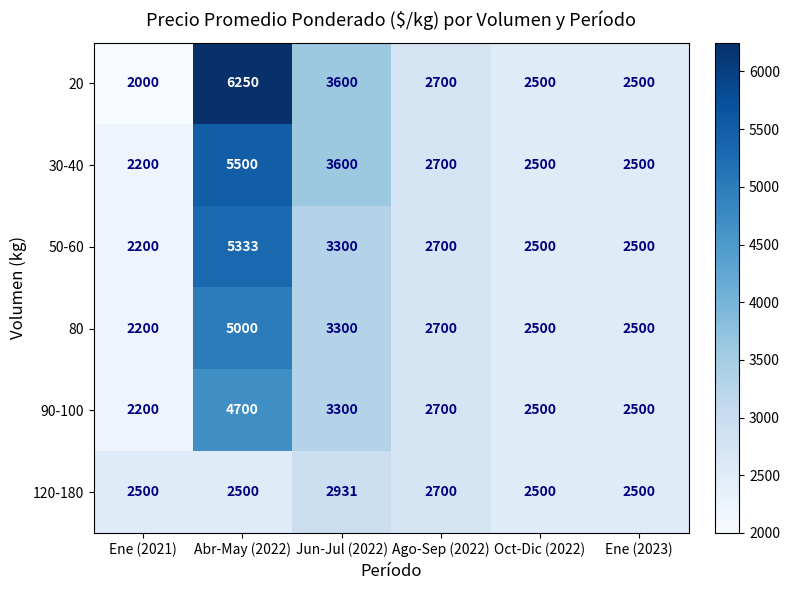

Which series has the largest total across all categories?

20